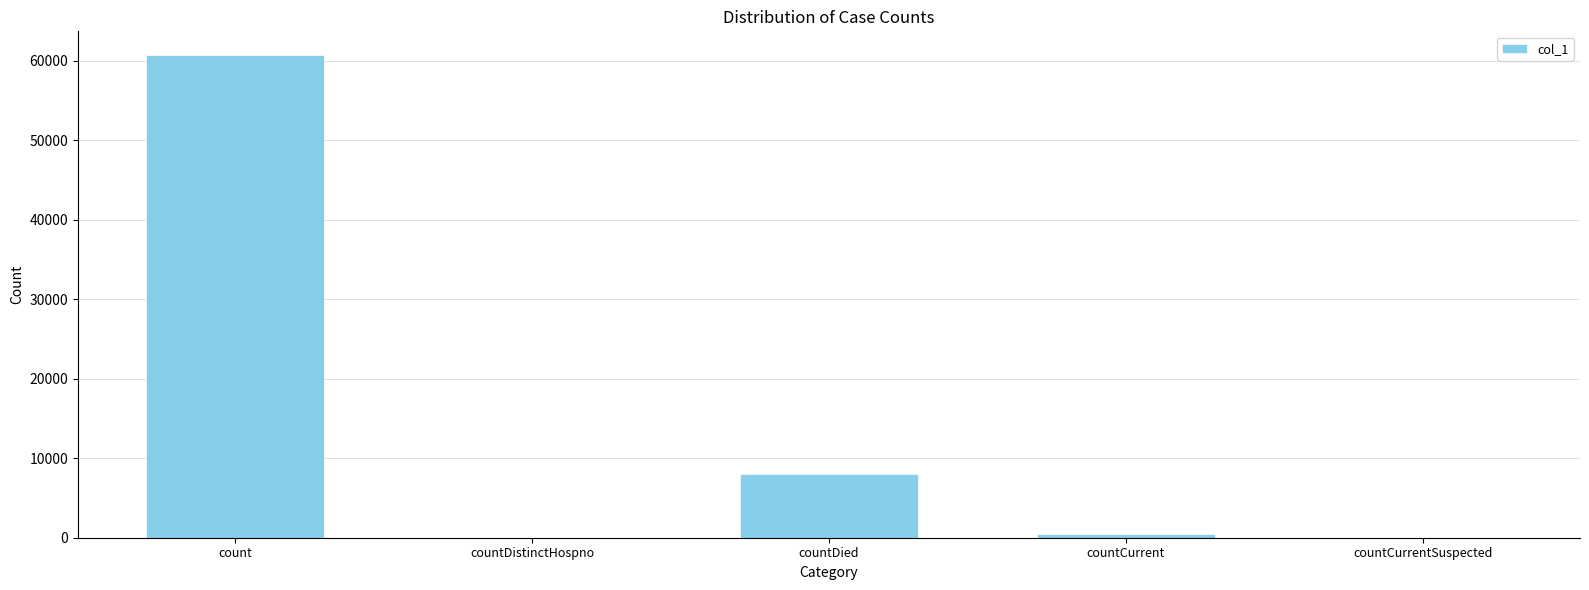

What is the sum of all values?

69118